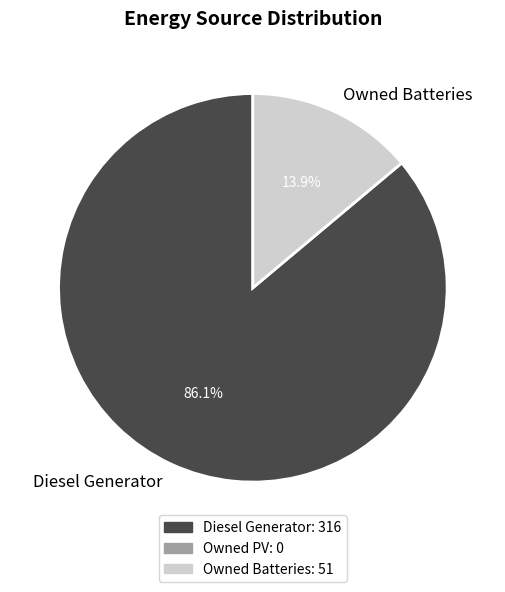

To the nearest percent, what is the difference between the largest and smallest slice percentages?

72%